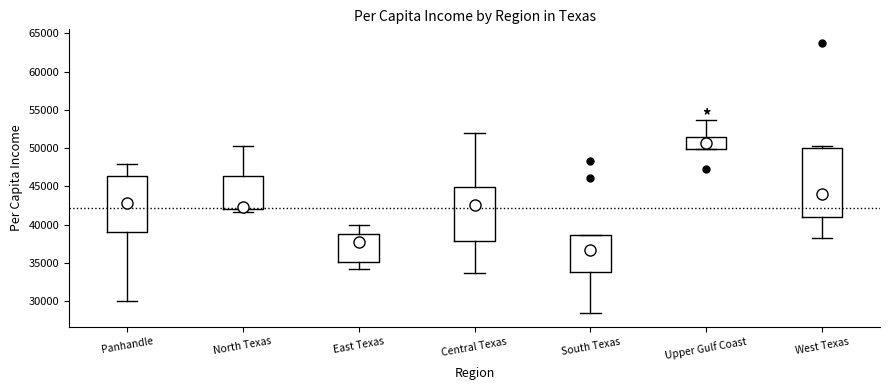

Reading left to right, read every box against the y-axis: the position of its median line, the range the box covers, and the ends of its whiskers. The values are not printed on the chart, so give them approximately, as read against the axis.

Panhandle: median 43000, box 39000 to 46500, whiskers 30000 to 48000
North Texas: median 42500, box 42000 to 46500, whiskers 41500 to 50500
East Texas: median 38000, box 35000 to 39000, whiskers 34000 to 40000
Central Texas: median 42500, box 38000 to 45000, whiskers 33500 to 52000
South Texas: median 36500, box 34000 to 38500, whiskers 28500 to 38500
Upper Gulf Coast: median 50500, box 50000 to 51500, whiskers 50000 to 53500
West Texas: median 44000, box 41000 to 50000, whiskers 38500 to 50500